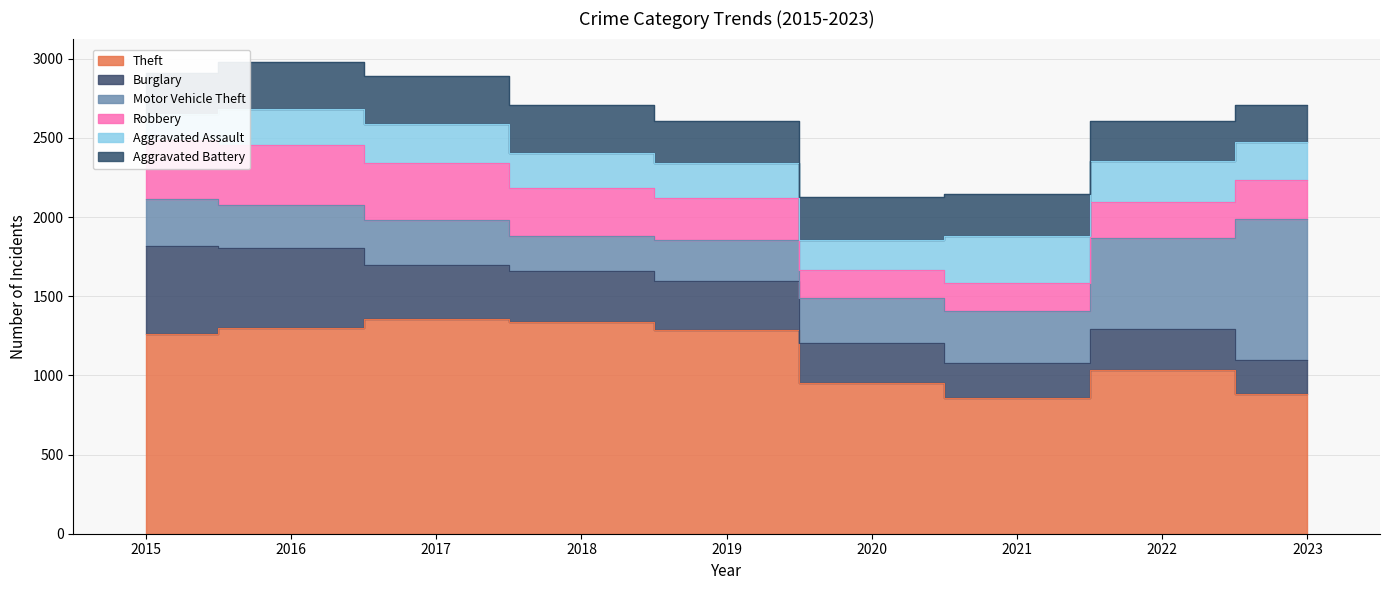

Where do Robbery and Aggravated Assault first cross each other?

2019 and 2020